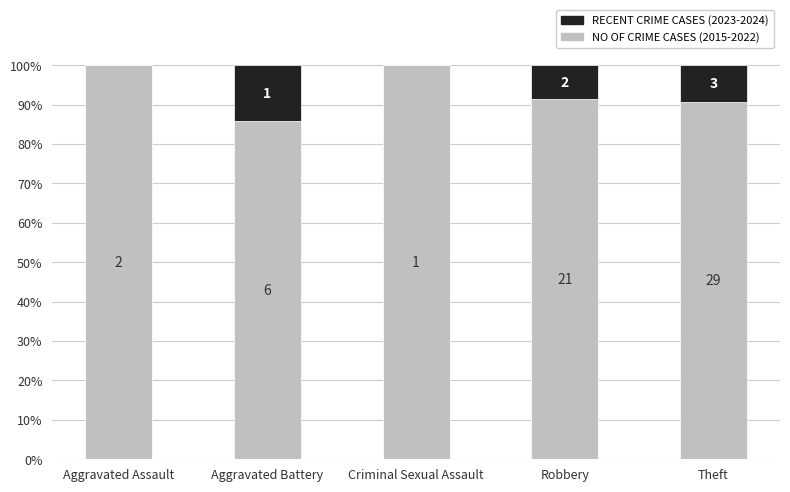

At which label is RECENT CRIME CASES (2023-2024) closest to 7?

Robbery